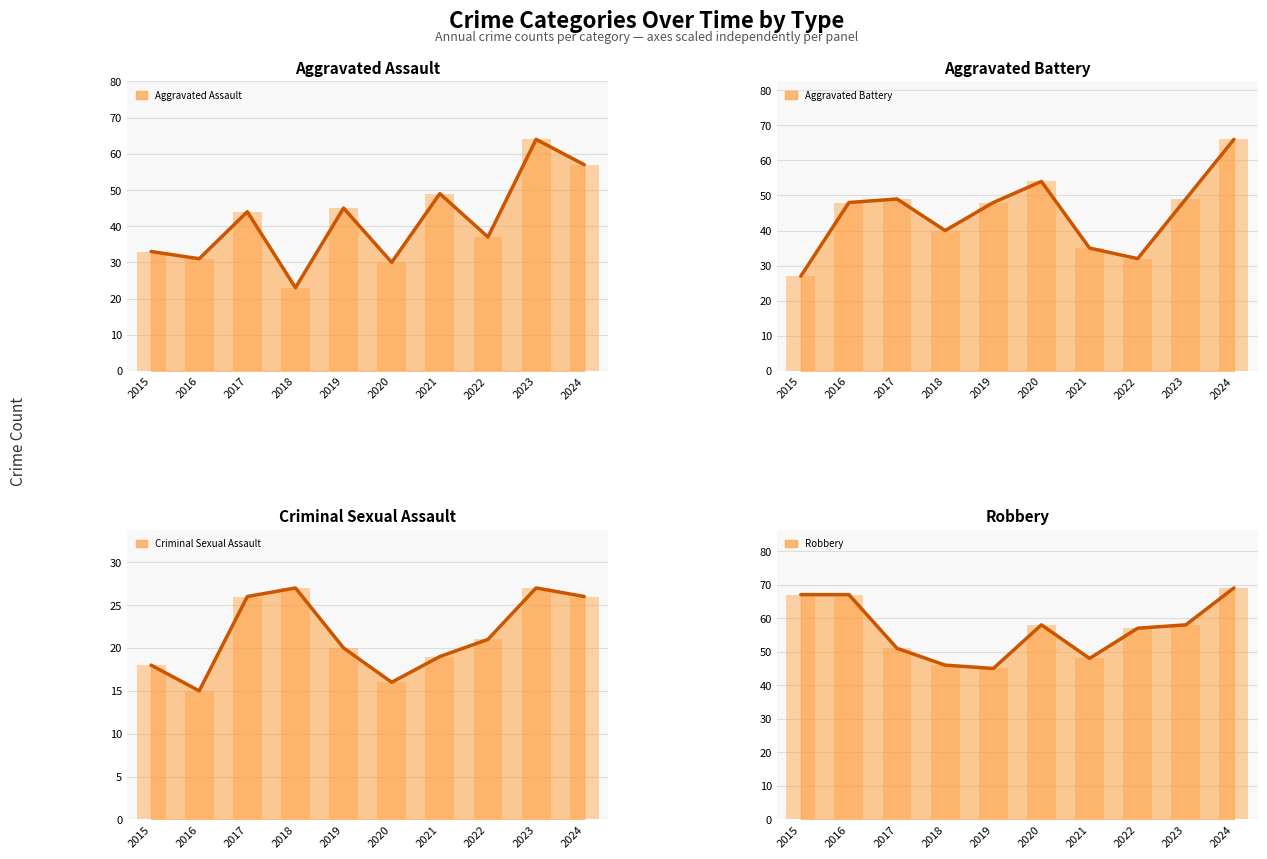

Is it true that Robbery equals 22 at 2020?

False